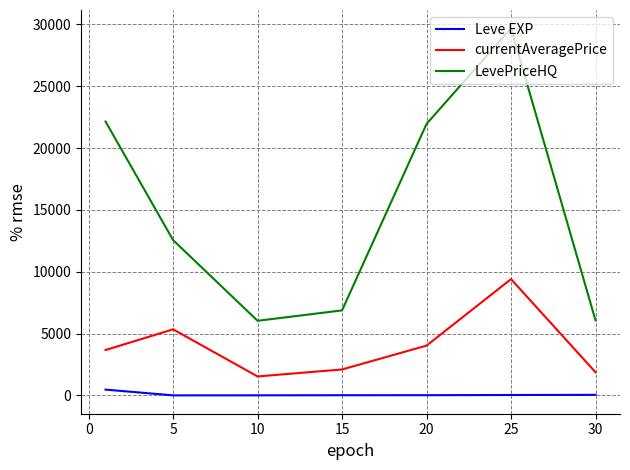

Which series has the largest total across all categories?

LevePriceHQ